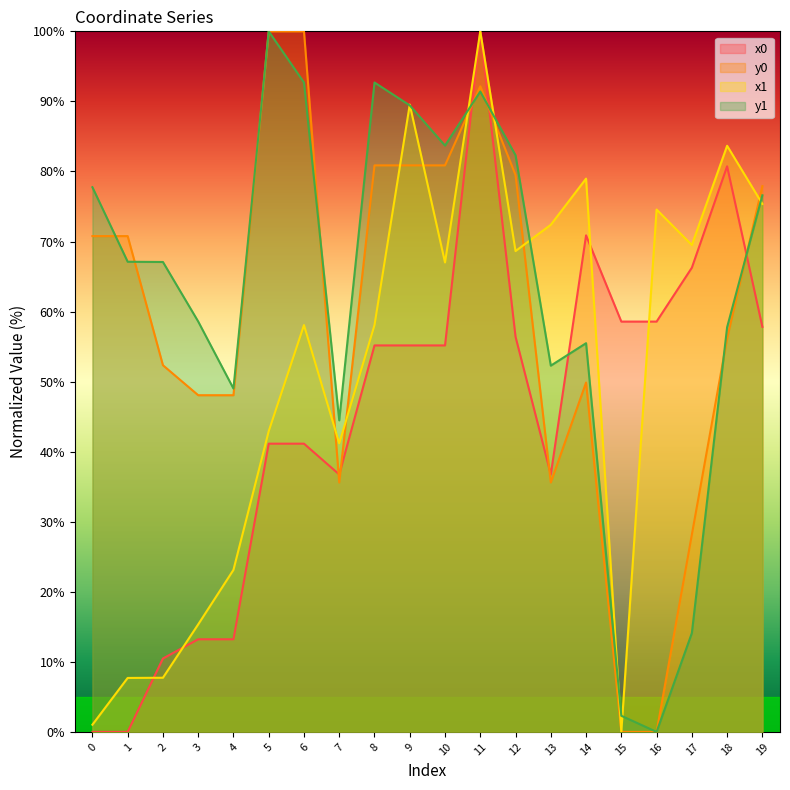

What is the difference between the y1 values at 1 and 4?

18.1